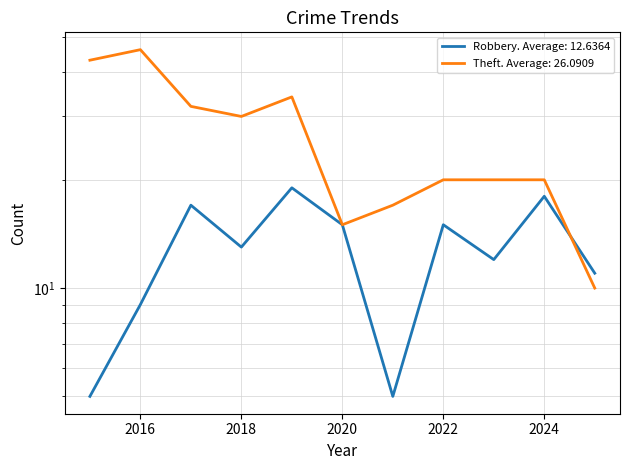

At which category is the sum across all series the highest?

2016